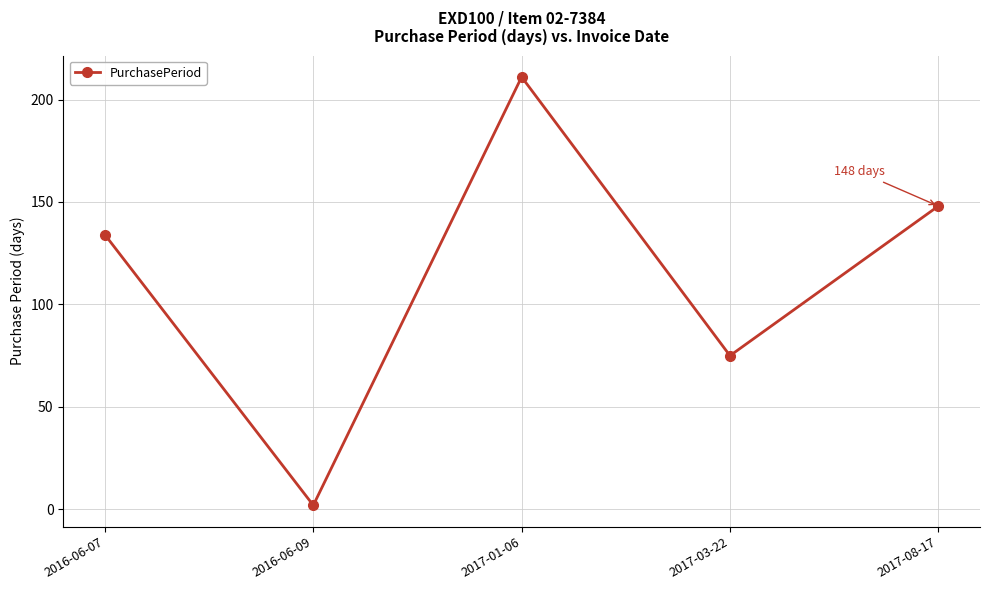

What is the difference between the values at 2017-01-06 and 2016-06-07?

77